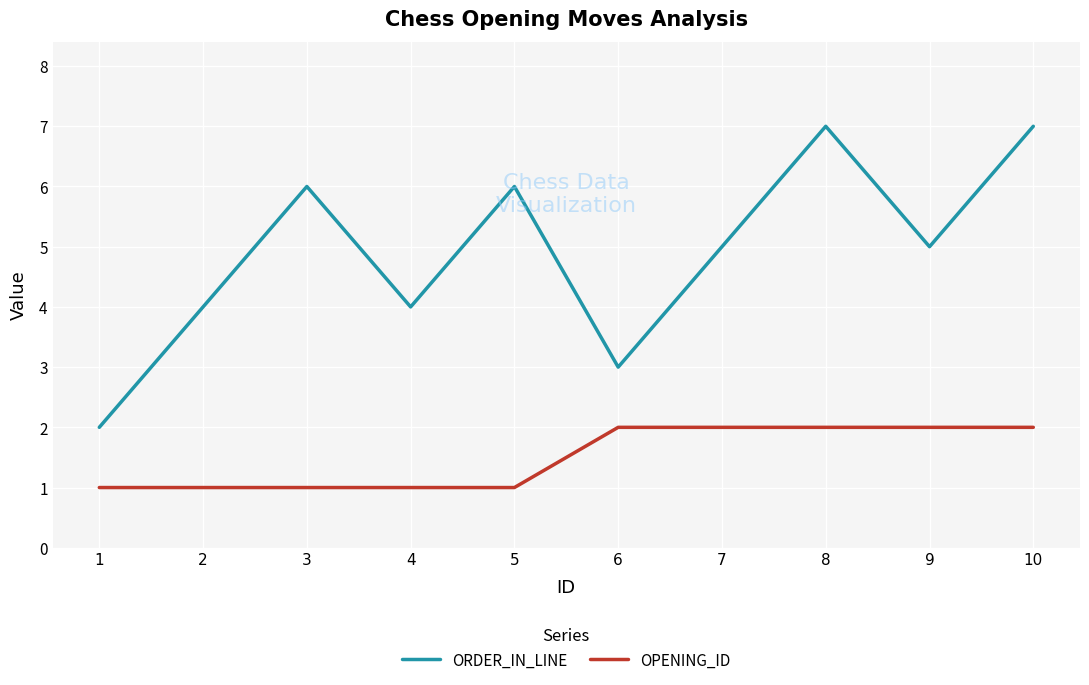

Is it true that OPENING_ID equals 2 at 10?

True